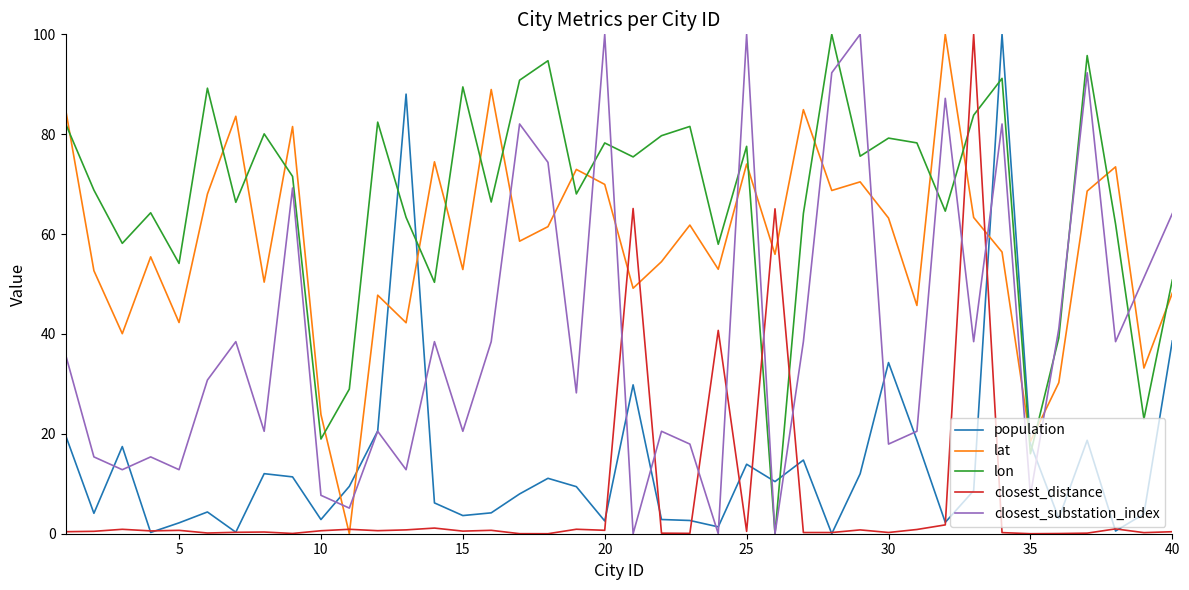

Does the chart have visible grid lines?

No